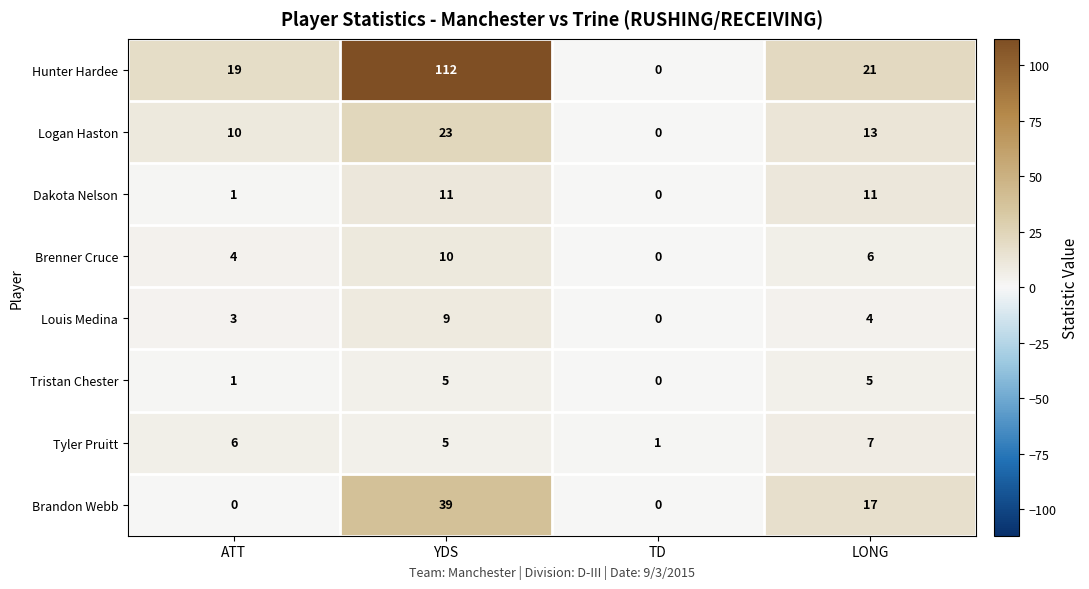

Which category has the highest value across all series?

YDS